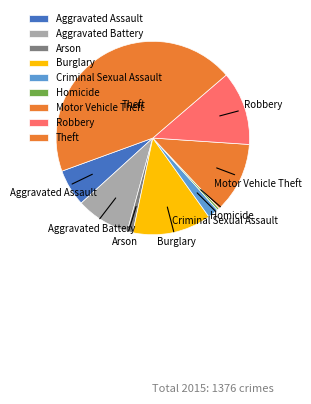

Which slice is the smallest?

Homicide